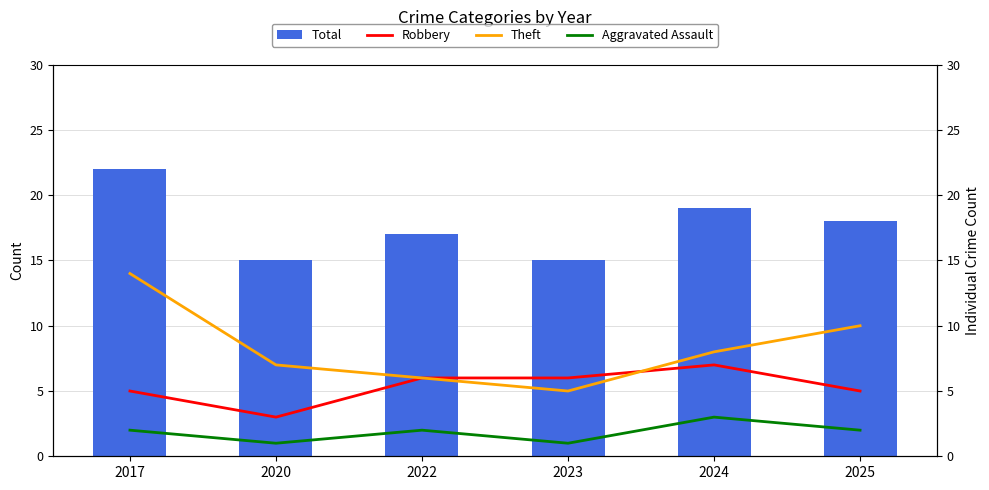

The value of Aggravated Assault at 2020 is 2. True or false?

False